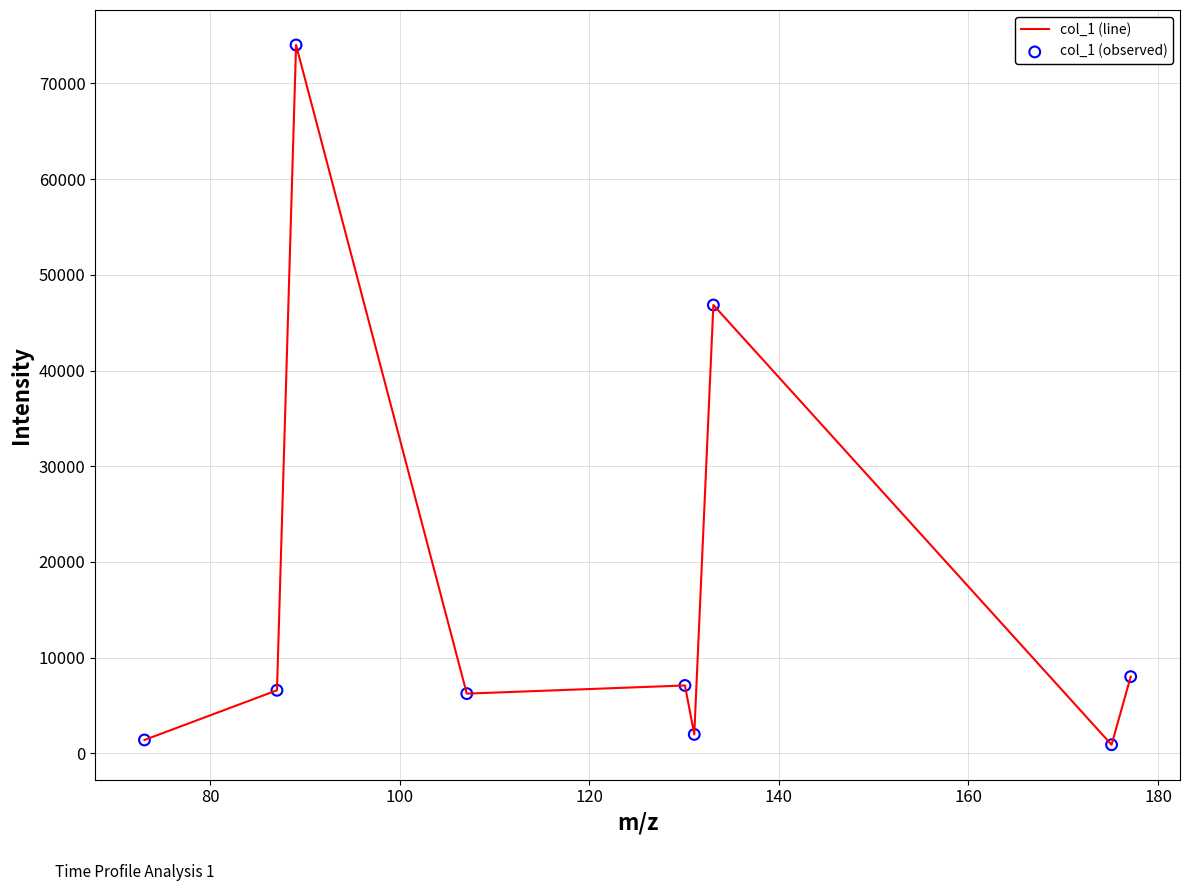

What is the difference between the maximum and minimum values?

73123.1